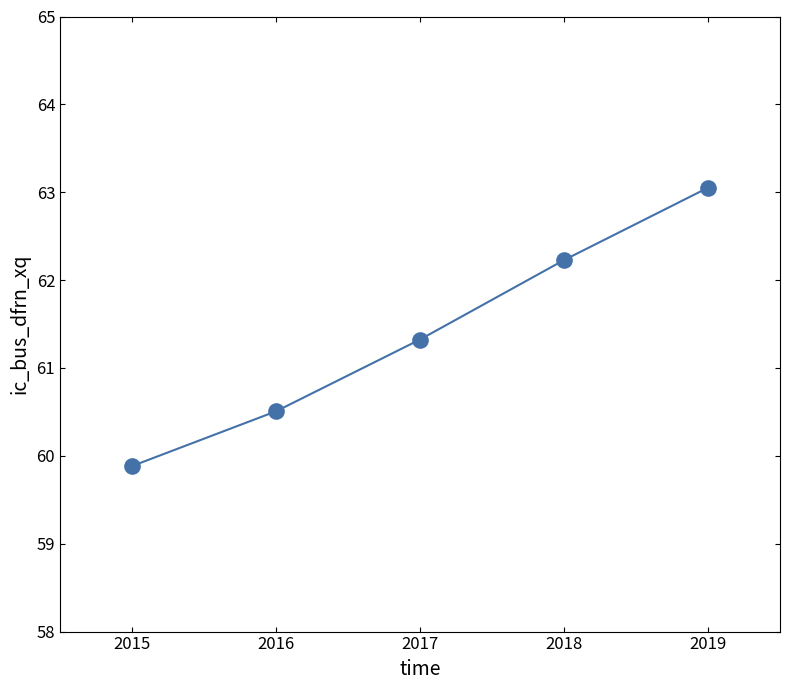

Reading right to left, transcribe all the data shown in this chart.

2019=63.1	2018=62.2	2017=61.3	2016=60.5	2015=59.9